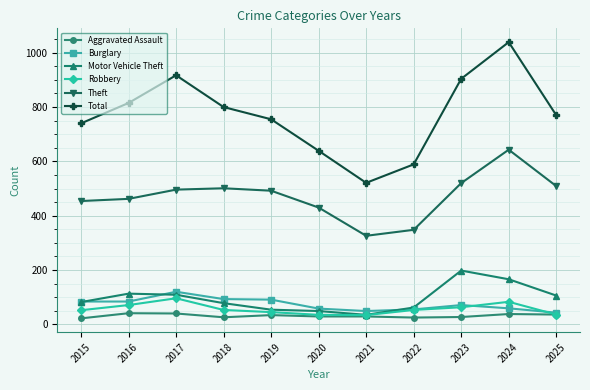

Is it true that Theft equals 890 at 2018?

False